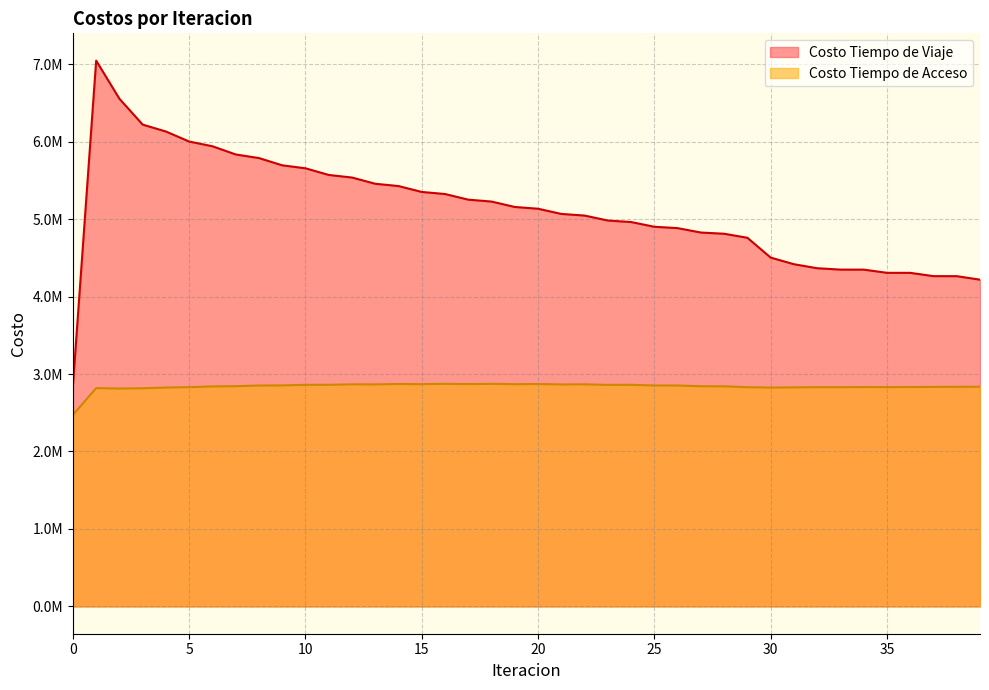

List the labels in order of Costo Tiempo de Acceso value, largest first.

18, 16, 20, 14, 17, 15, 19, 22, 12, 13, 21, 11, 24, 10, 23, 9, 25, 26, 8, 7, 27, 28, 6, 39, 38, 37, 36, 34, 35, 5, 32, 33, 29, 31, 4, 30, 1, 3, 2, 0